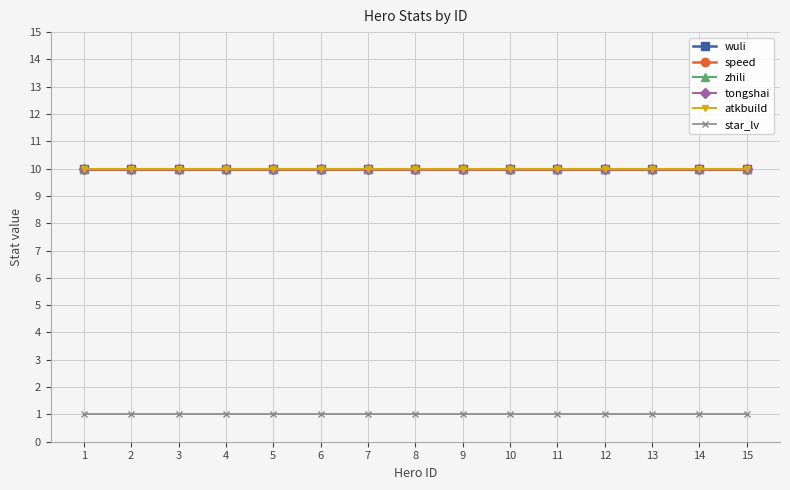

Does the chart have visible grid lines?

Yes